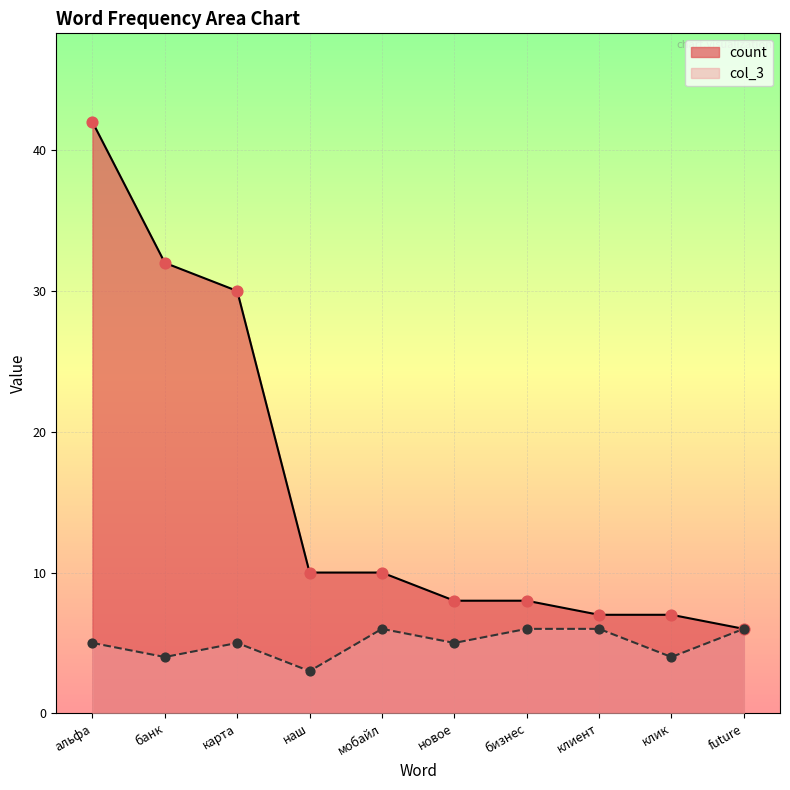

What is the total value across all series at бизнес?

14